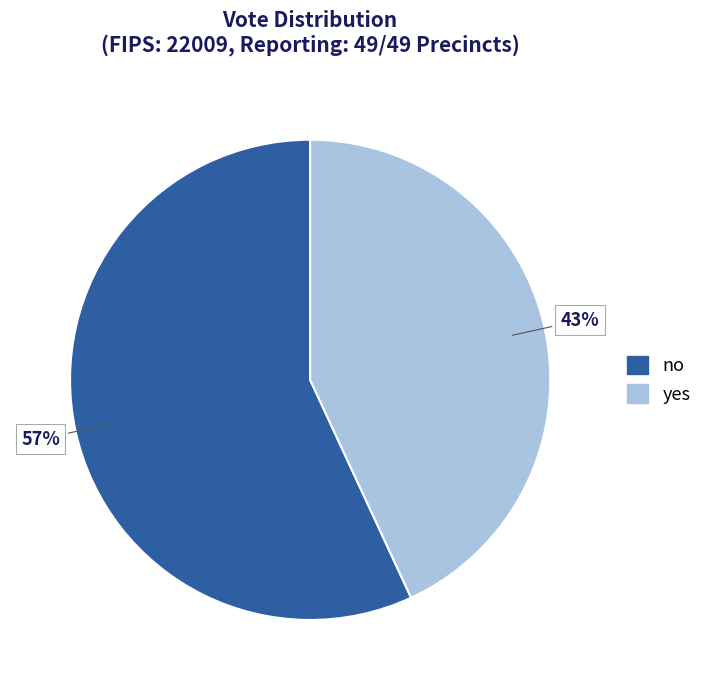

Which slice is the largest?

no